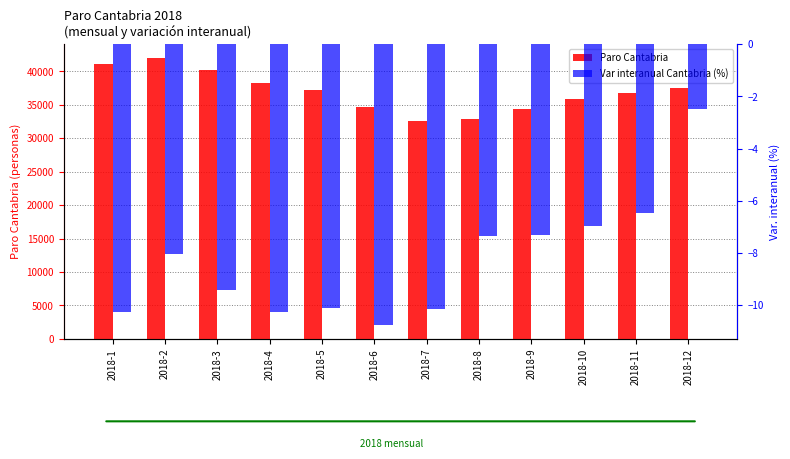

At how many categories does at least one series exceed 11369?

12